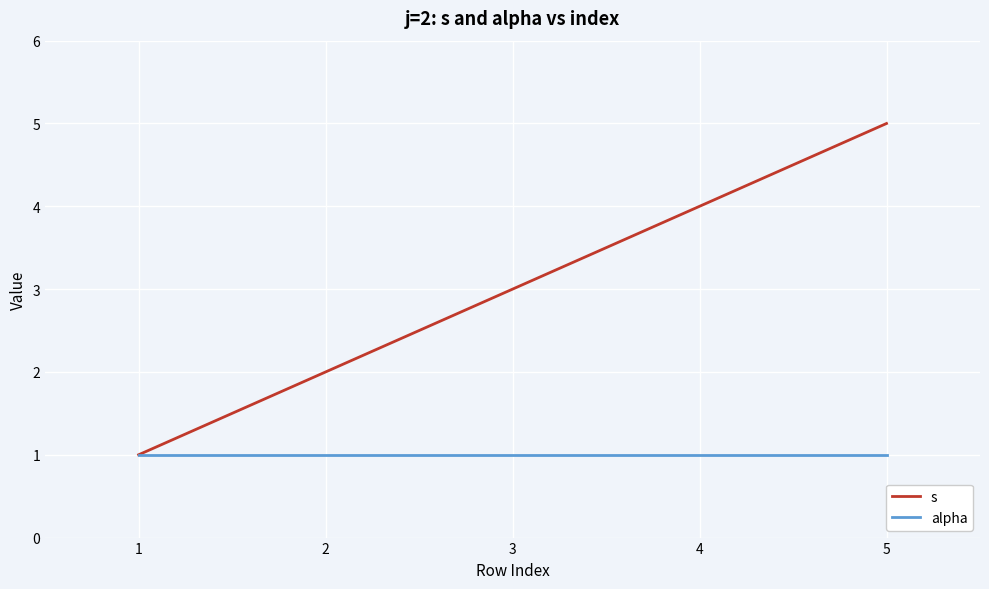

What is the lowest value of the s series?

1